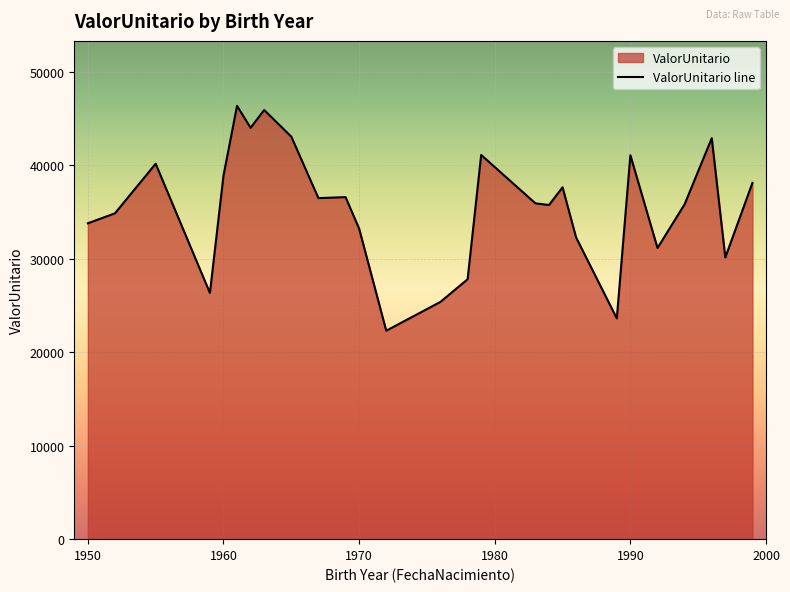

True or false: the data shows 38896.9 at 1960.

True